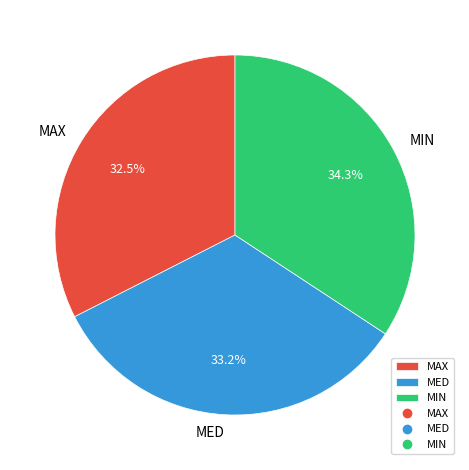

Which has a higher value, MIN or MED?

MIN